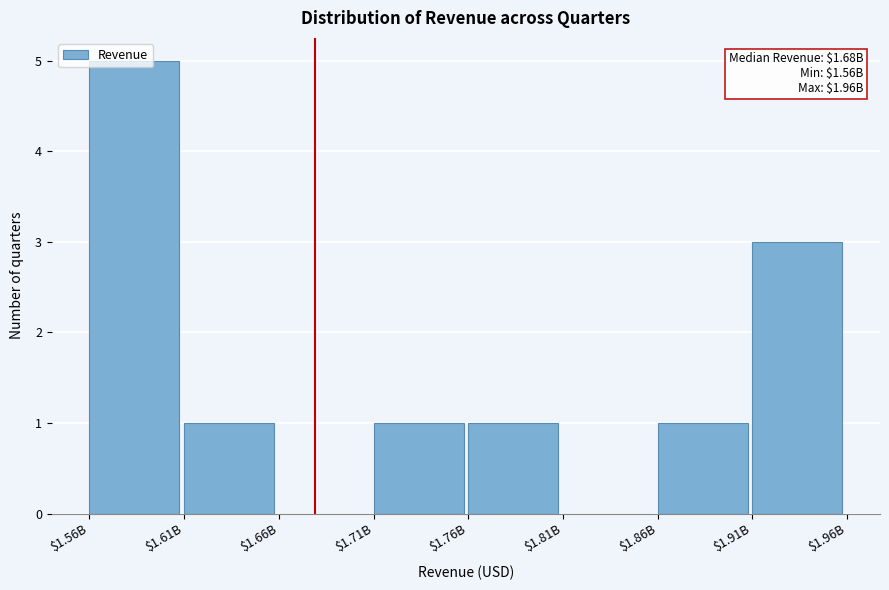

At which category does the chart reach its peak across all series?

$1.56B